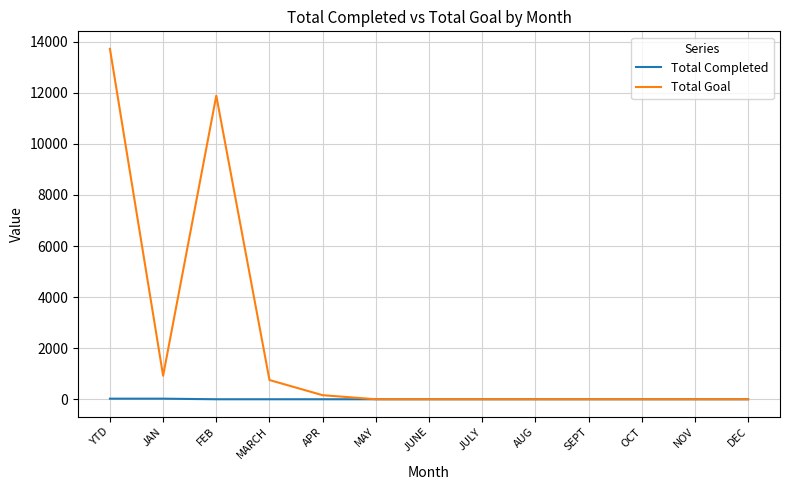

Between YTD and SEPT, which series saw the biggest shift?

Total Goal